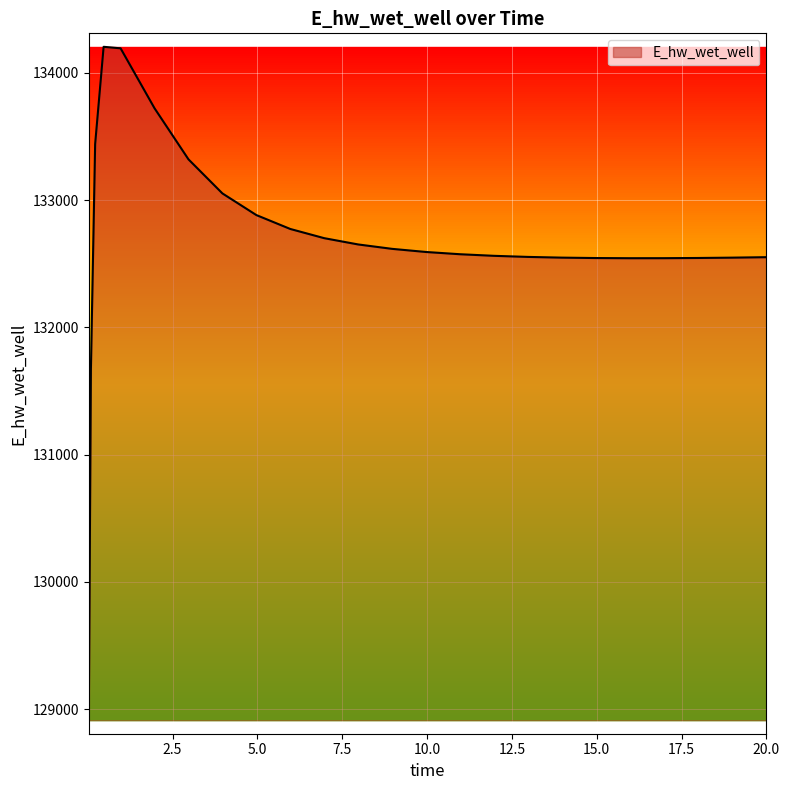

What is the maximum value shown in the chart?

134205.8